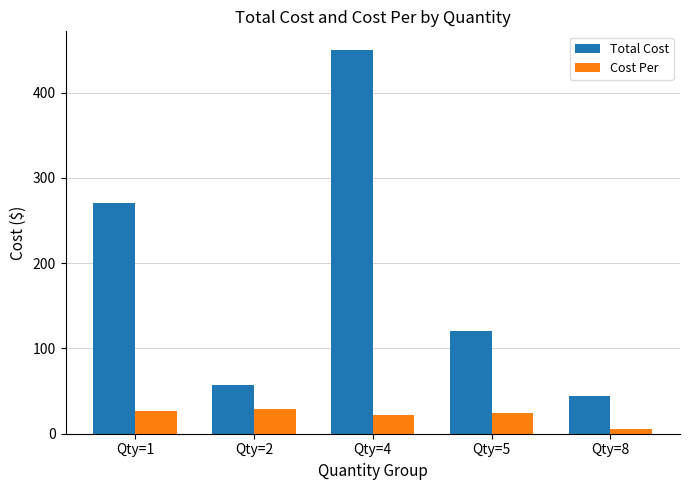

Count the number of categories in the chart.

5